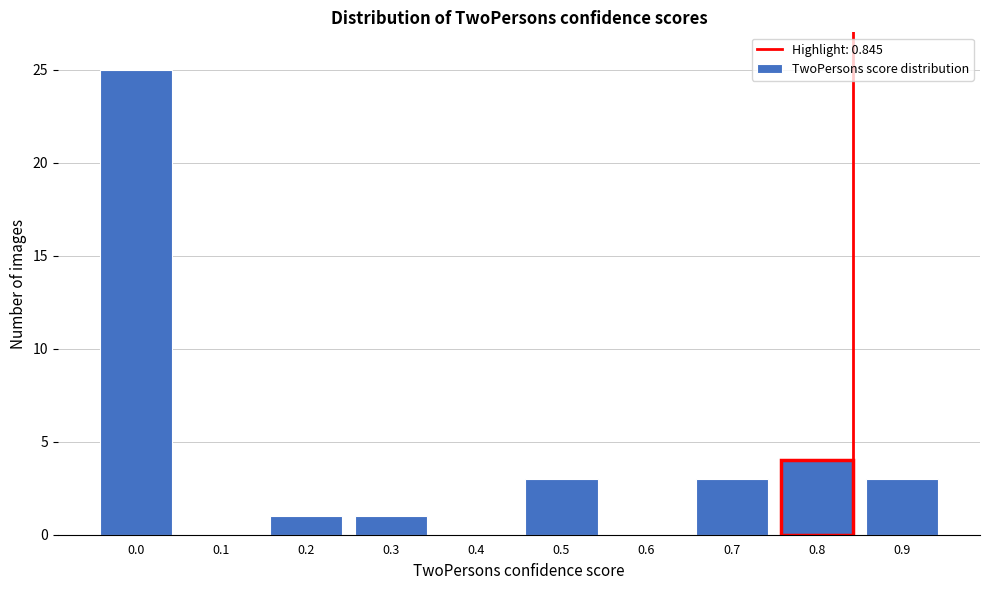

Reading right to left, list all the values displayed in this chart.

0.9=3	0.8=4	0.7=3	0.6=0	0.5=3	0.4=0	0.3=1	0.2=1	0.1=0	0.0=25